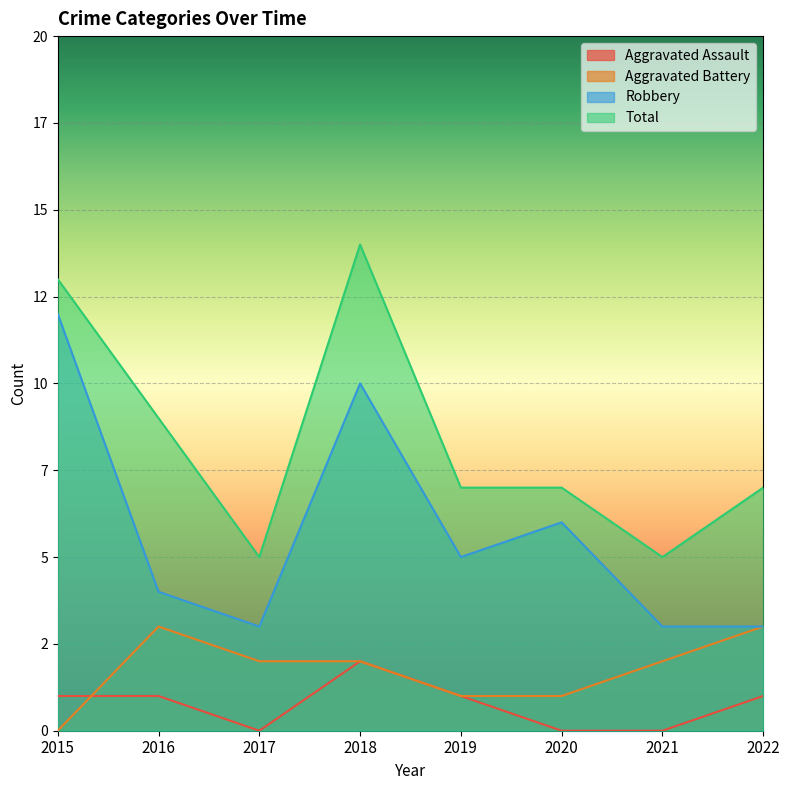

How many lines are shown in the chart?

4